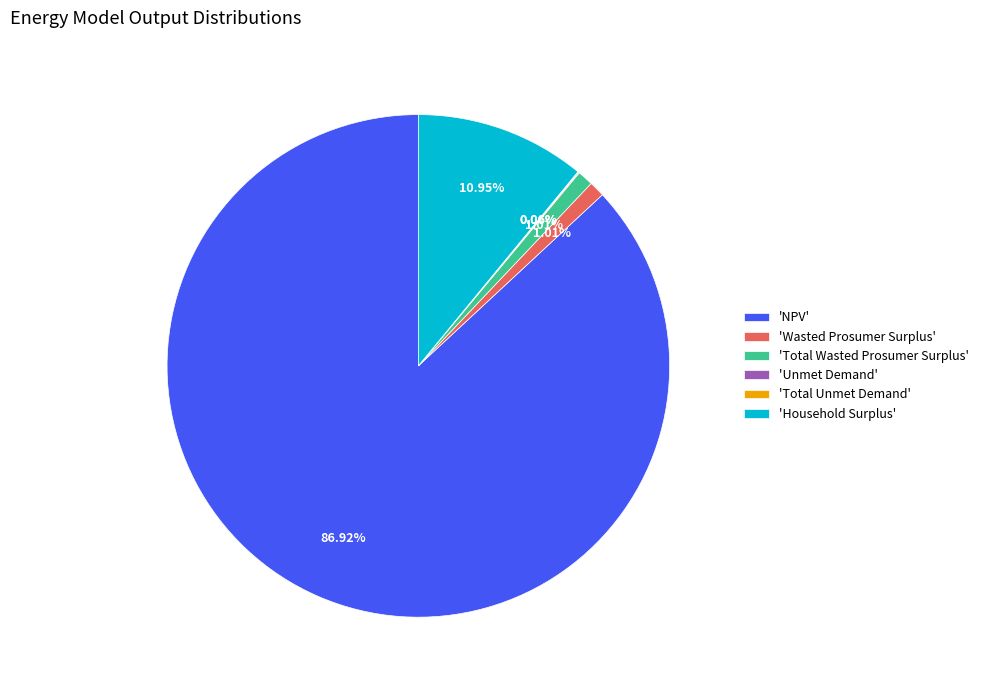

Approximately how many times larger is the value at 'Household Surplus' compared to 'Total Wasted Prosumer Surplus'?

10.8